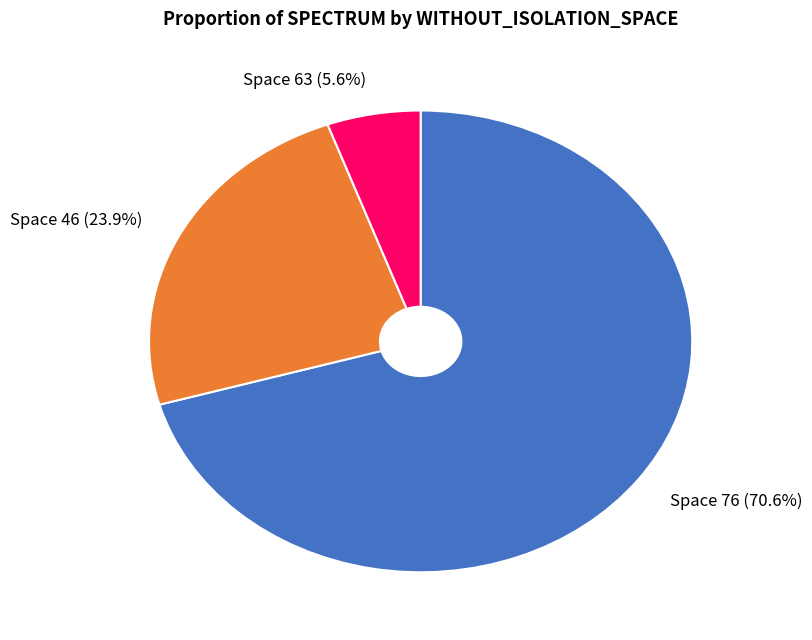

Which slice is the smallest?

Space 63